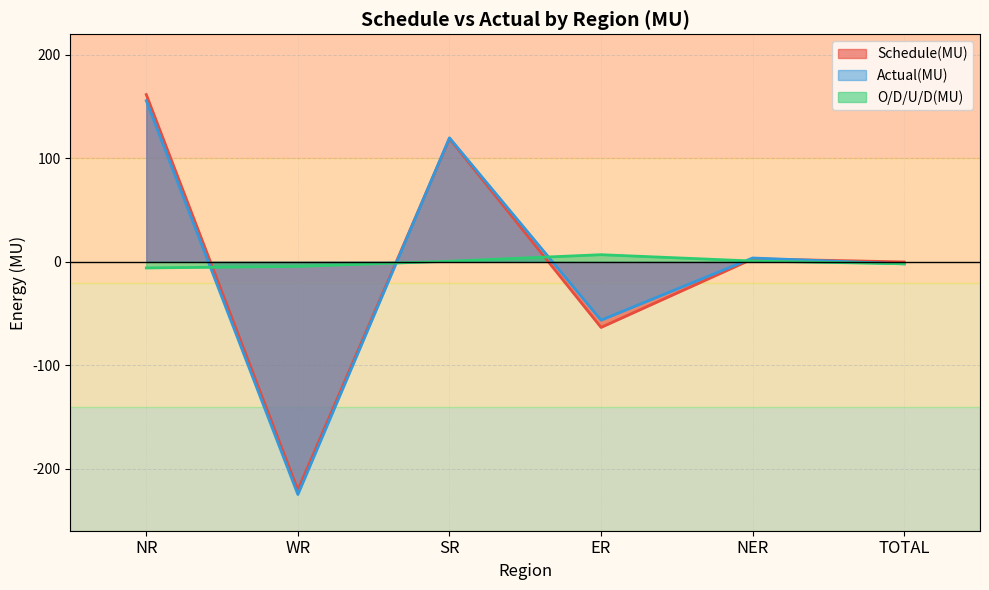

How many interior local peaks does the Actual(MU) series have?

2